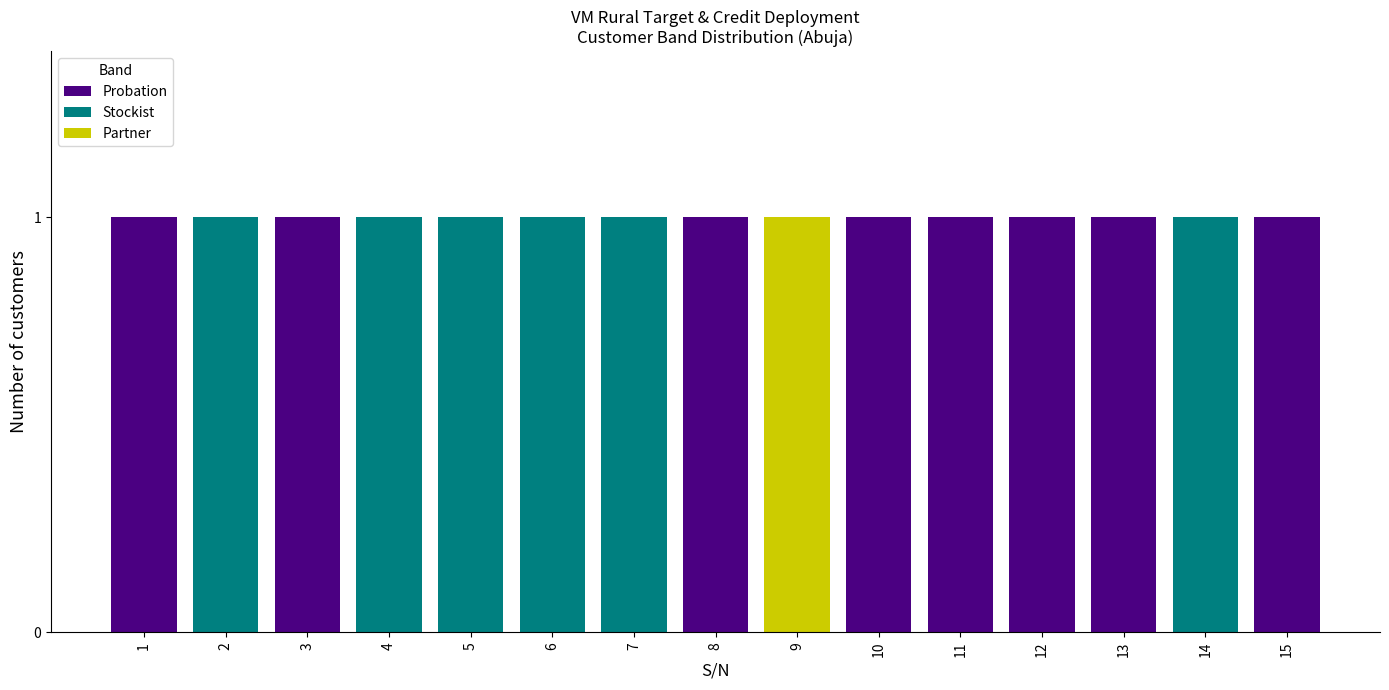

How many categories are shown in the chart?

15